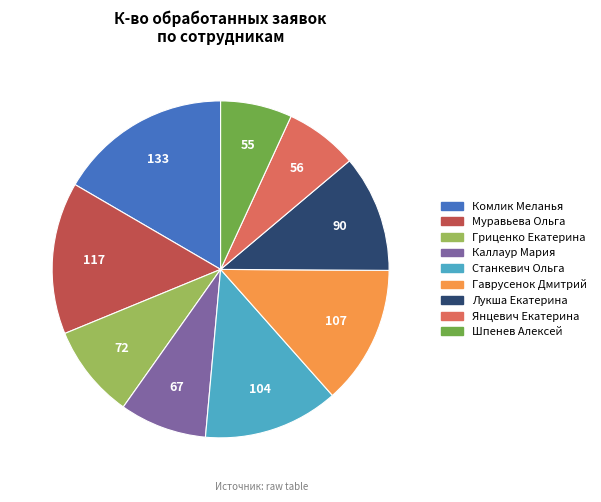

Approximately how many times larger is the value at Муравьева Ольга compared to Гаврусенок Дмитрий?

1.1